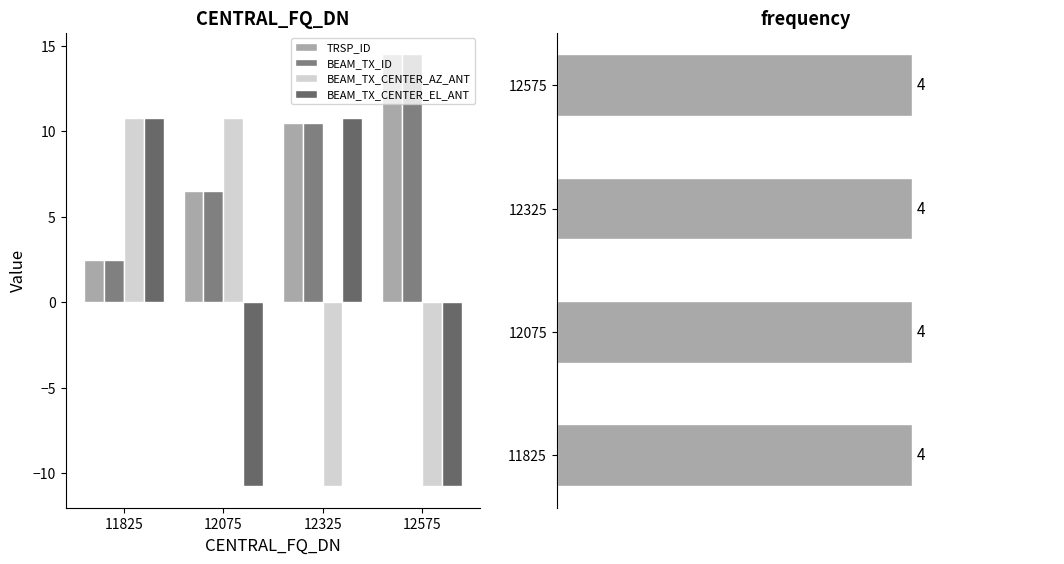

How many values in the BEAM_TX_CENTER_EL_ANT series exceed 10?

2